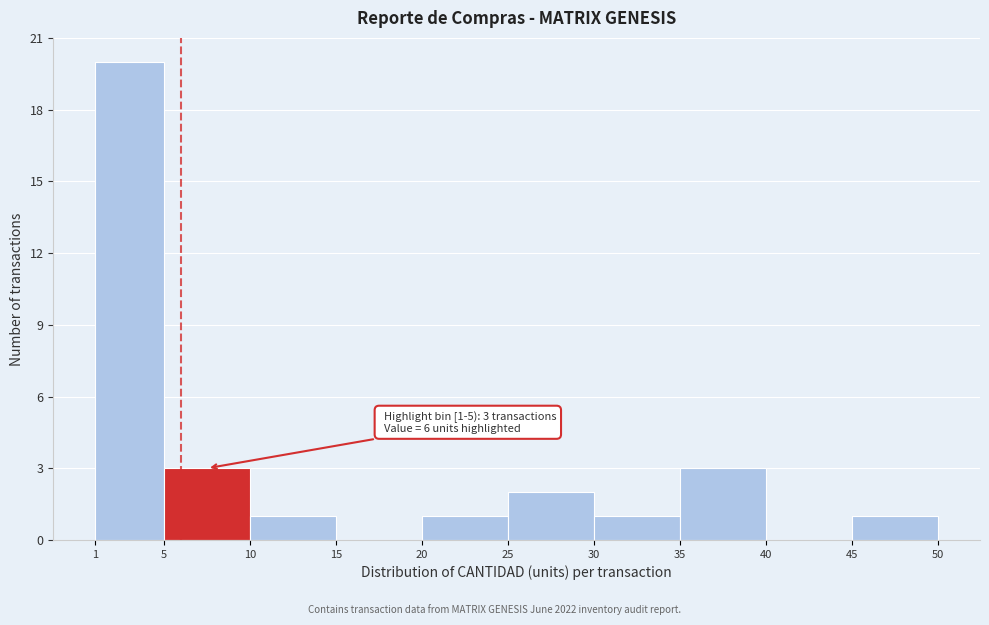

Over which range of the x-axis is the bar tallest?

1 to 5